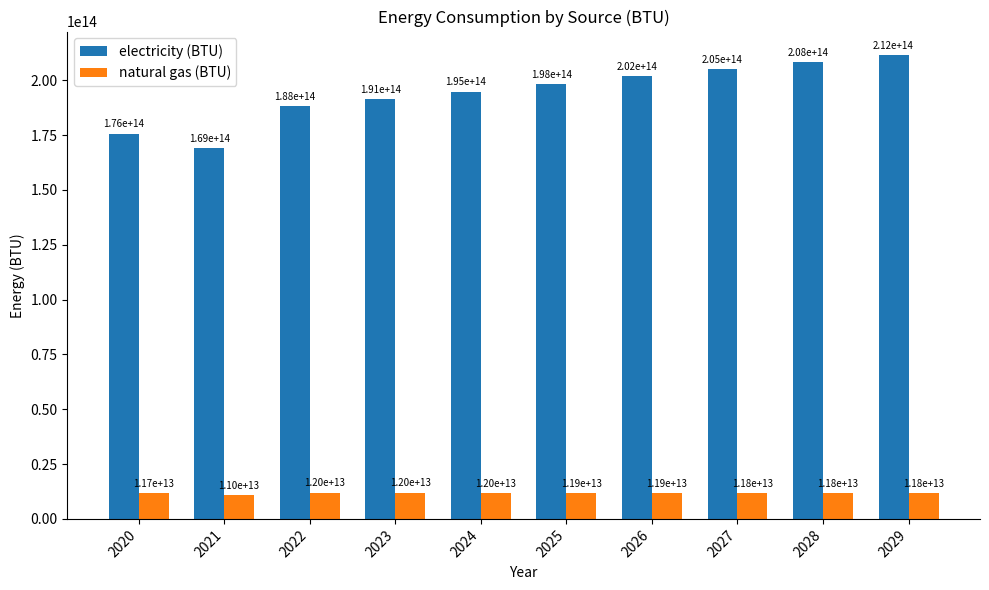

List the series in order of their overall mean, highest first.

electricity (BTU), natural gas (BTU)